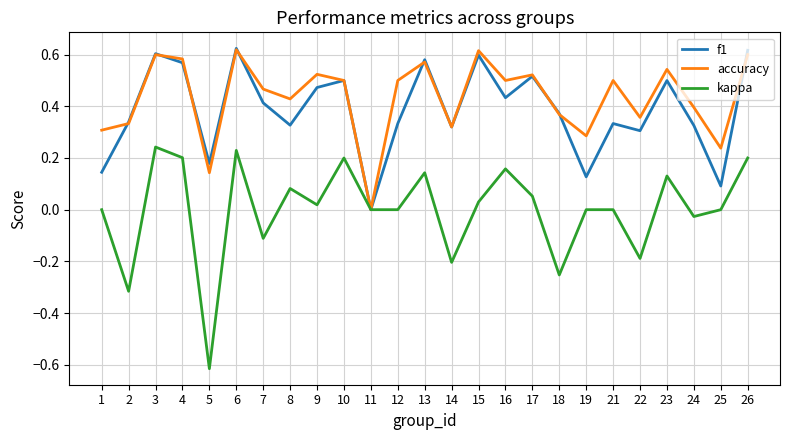

At which label is f1 closest to 0?

11